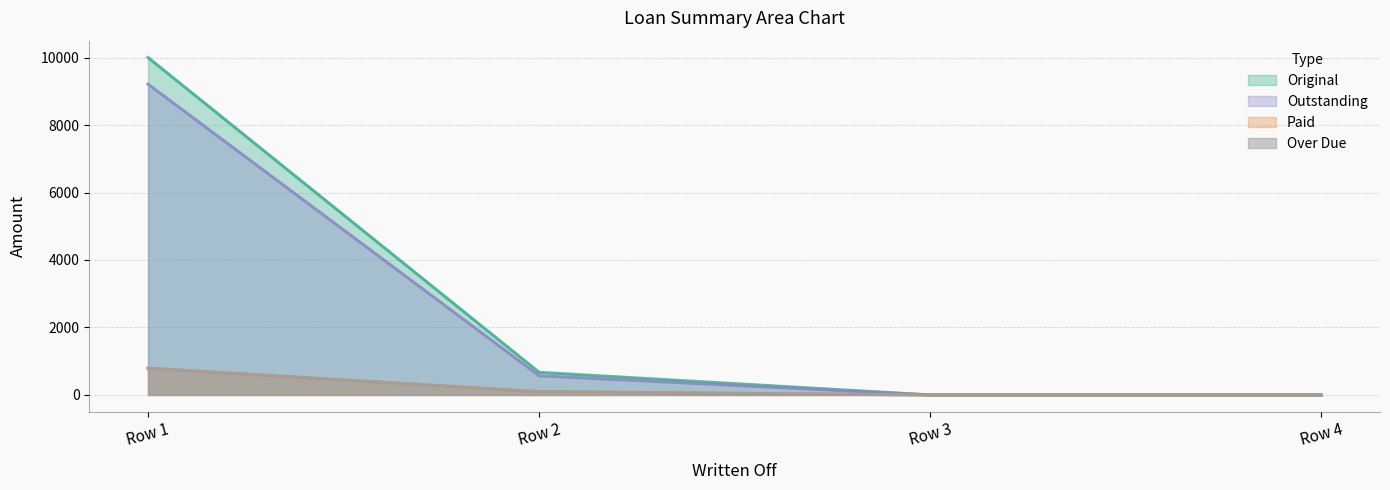

Which series has the largest range (max minus min)?

Original